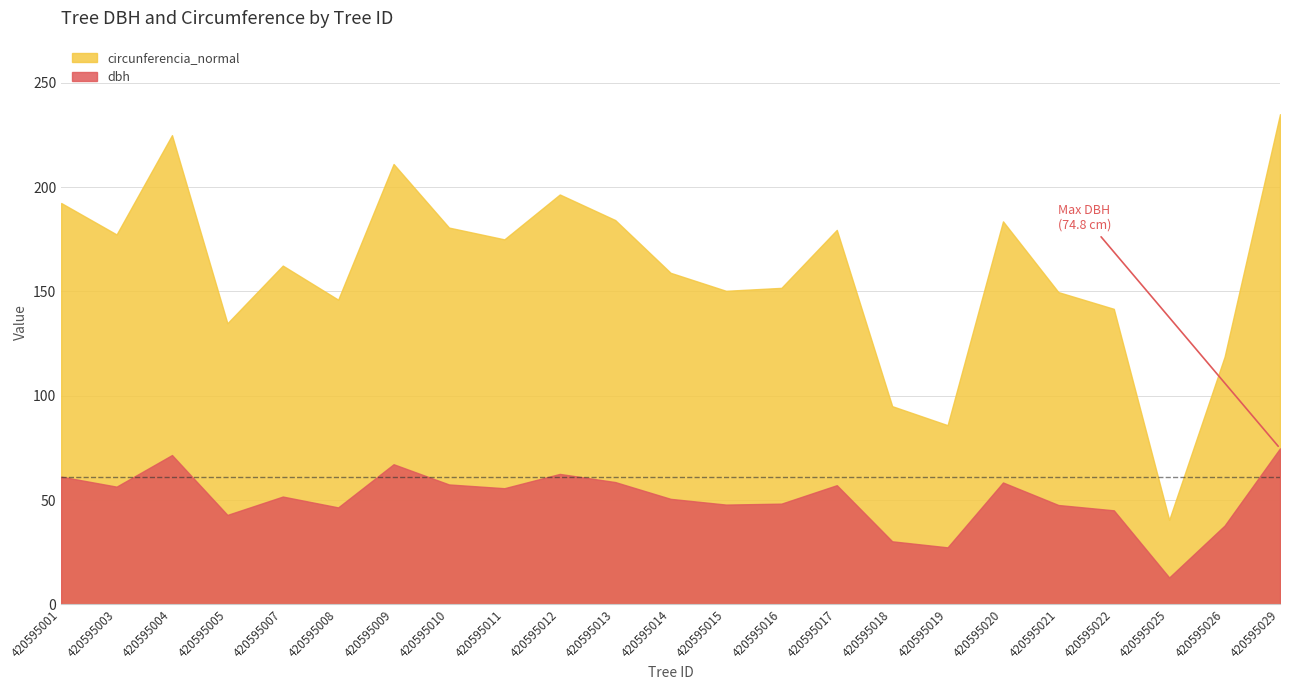

Between 420595011 and 420595021, which series saw the biggest shift?

circunferencia_normal